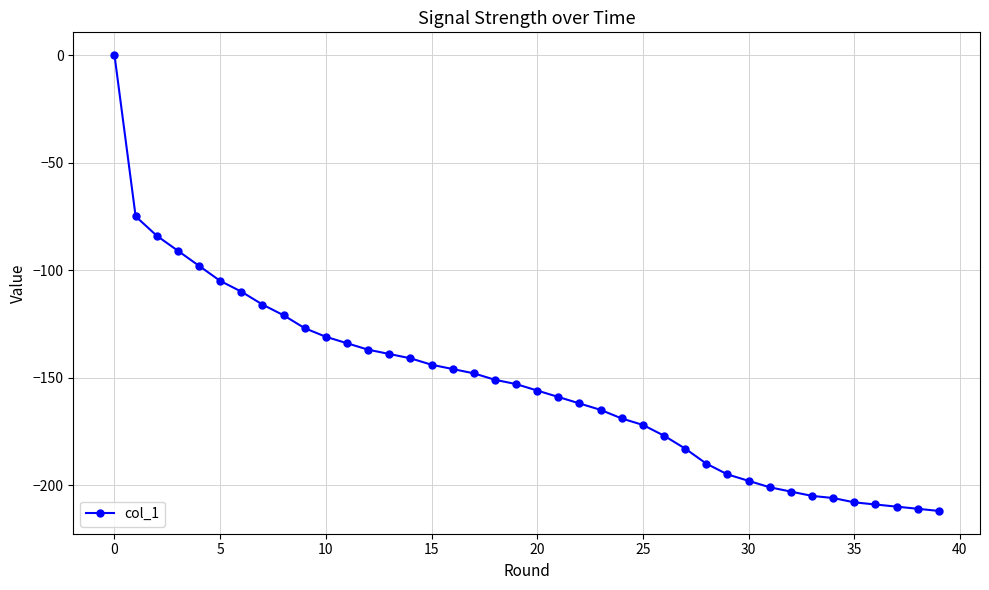

What is the minimum value shown in the chart?

-212